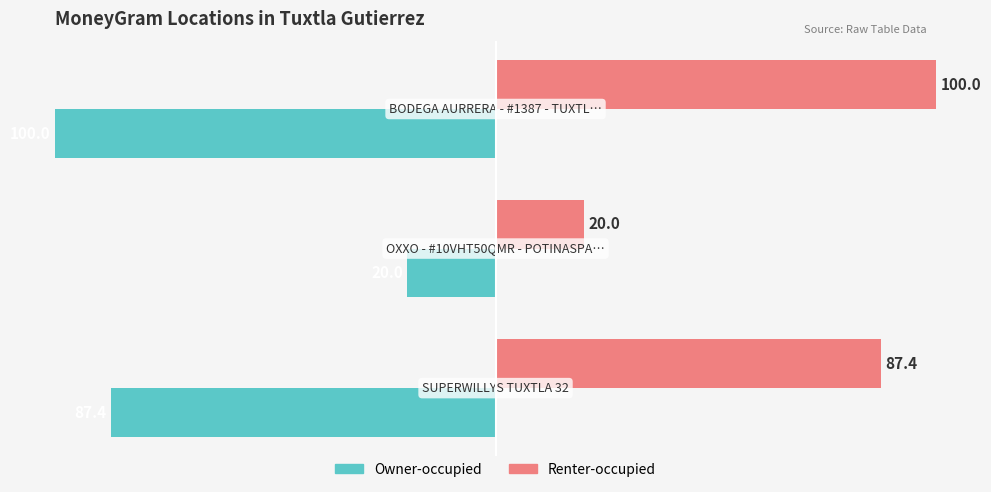

What is the smallest value displayed?

-100.0